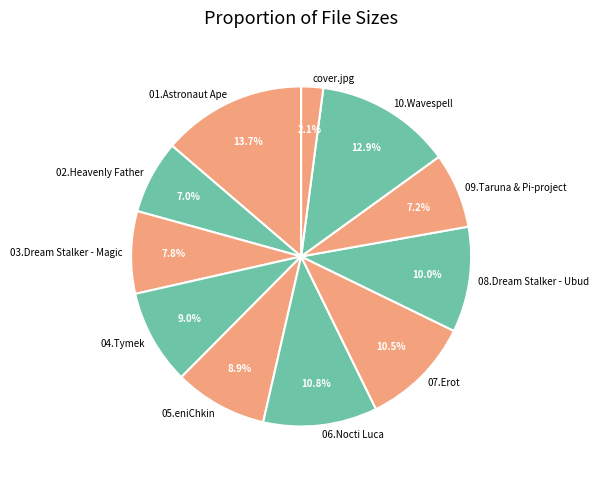

How much of the chart is everything except 05.eniChkin?

91.1%